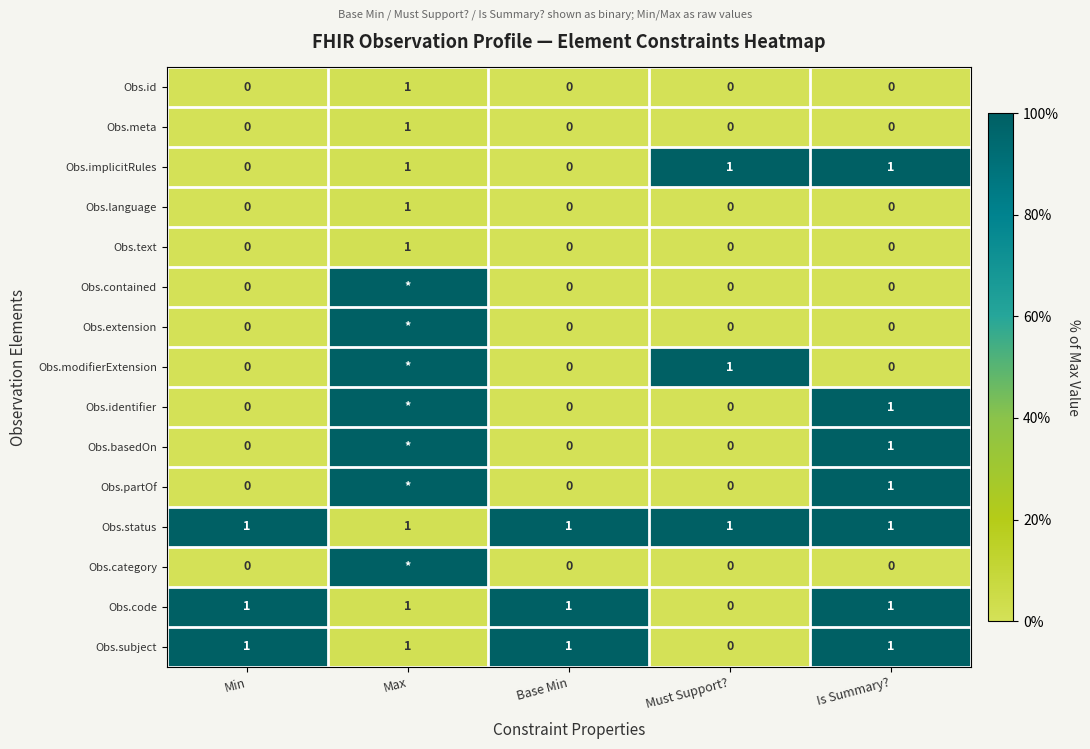

True or false: Obs.text has a value of 0 at Base Min.

True